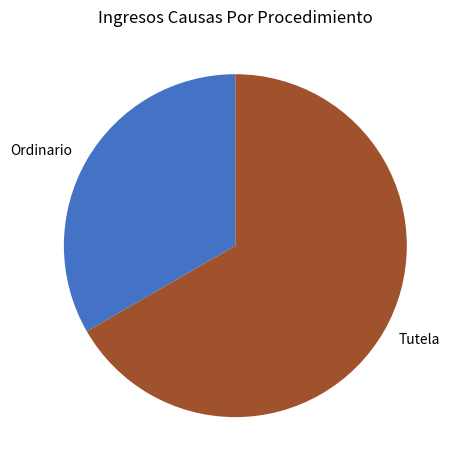

Is the sum of Ordinario and Tutela greater than half?

Yes